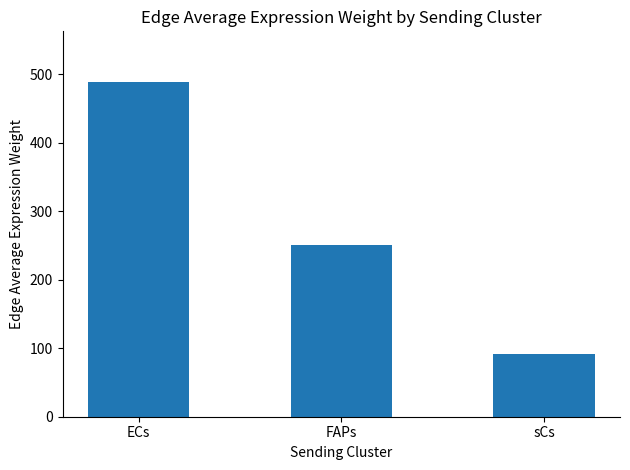

What is the value of the 1st bar from the left?

489.2